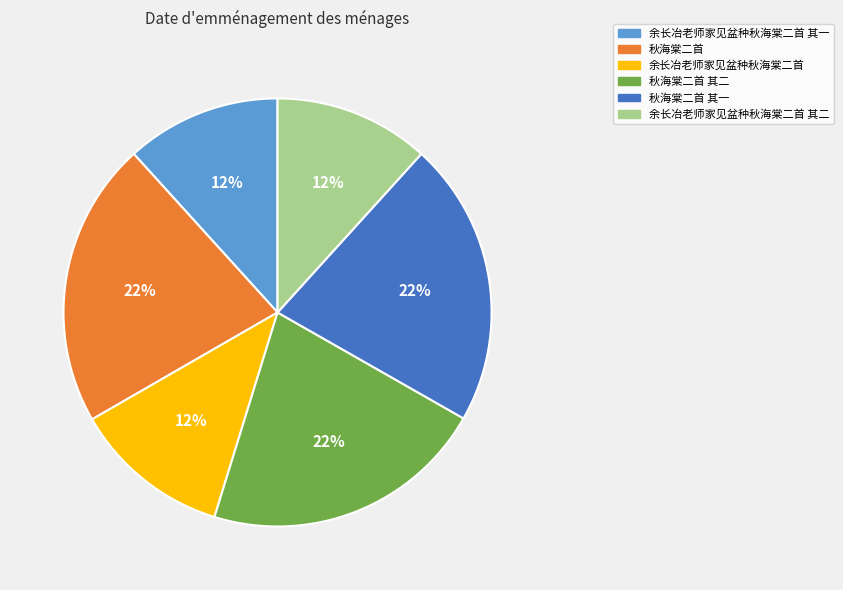

Does any single category account for the majority?

No